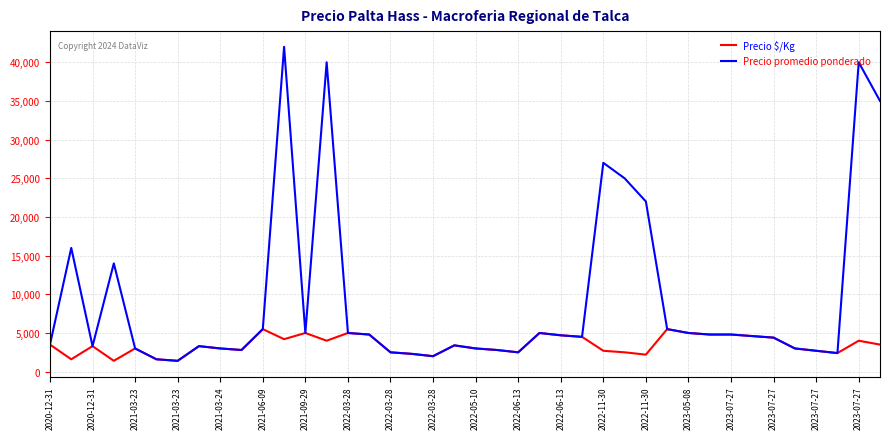

What is the minimum value for Precio $/Kg?

1400